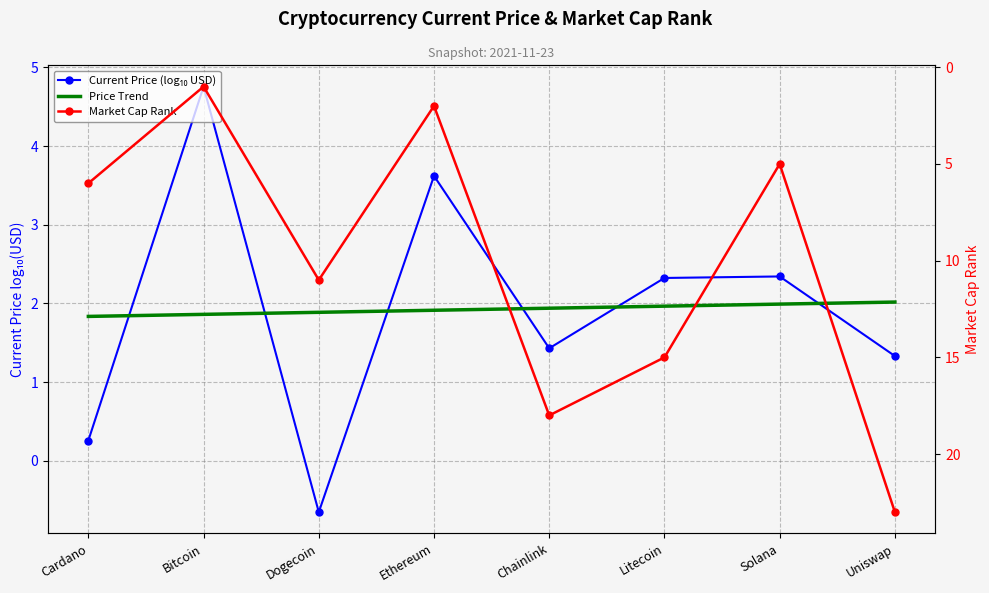

Which series changed the most between Solana and Uniswap?

Market Cap Rank